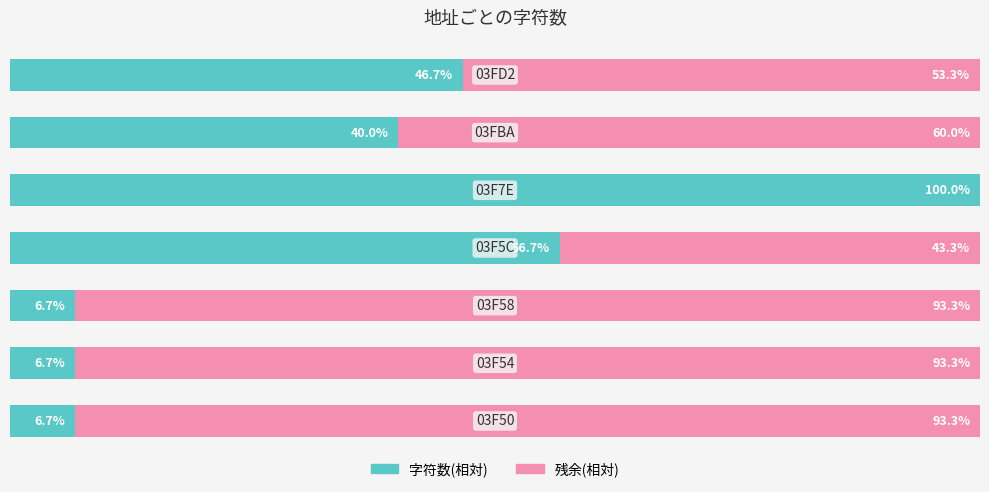

What are all the series names shown in the legend?

字符数(相対), 残余(相対)